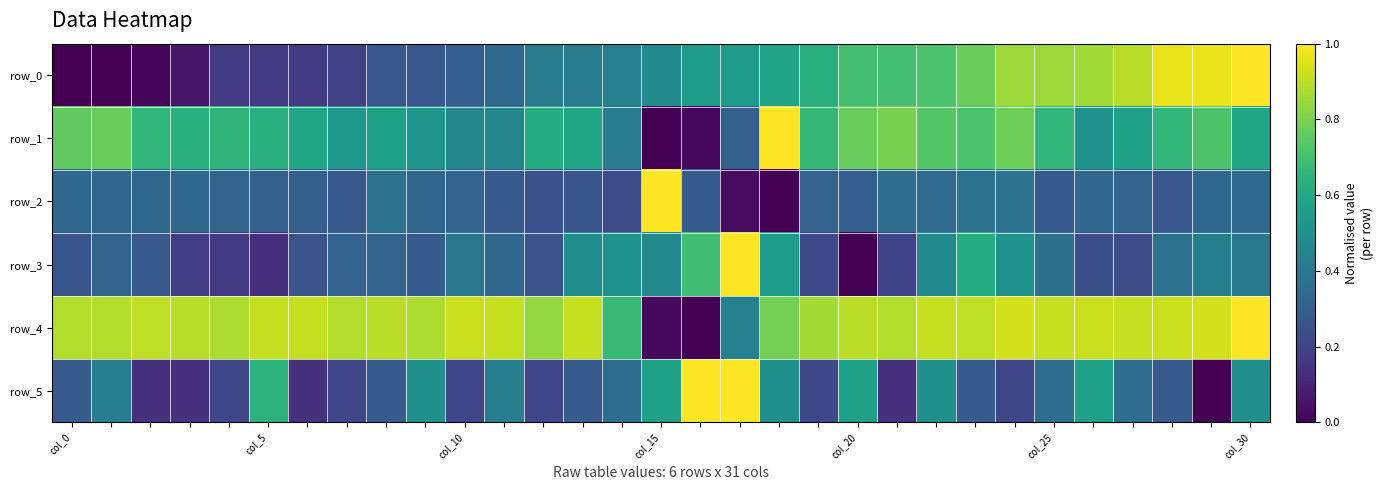

Which category has the lowest value in the row_1 series?

col_15